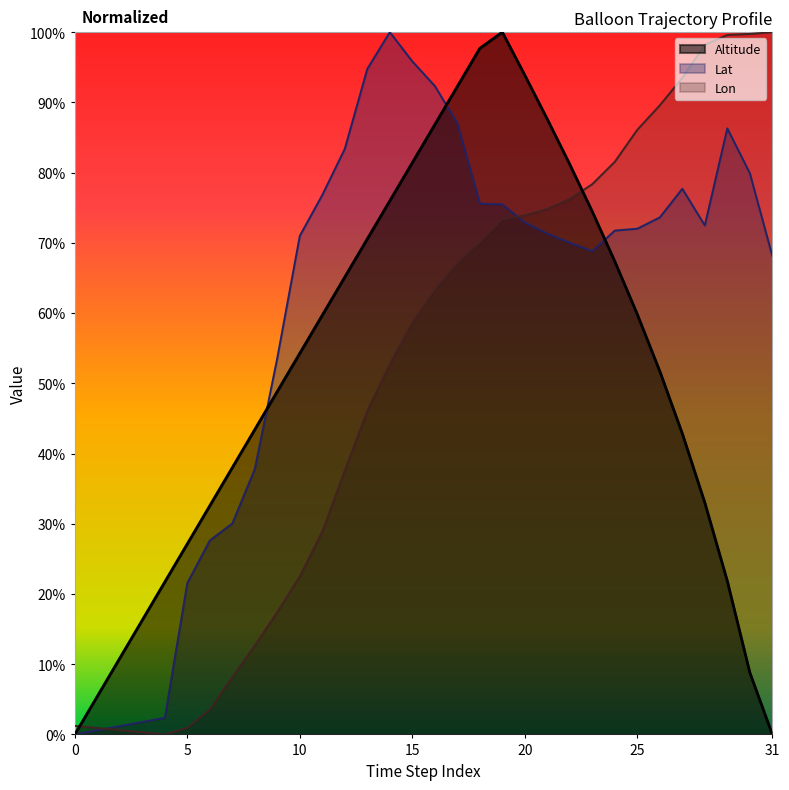

Is it true that Lat equals 0.5 at 16?

False